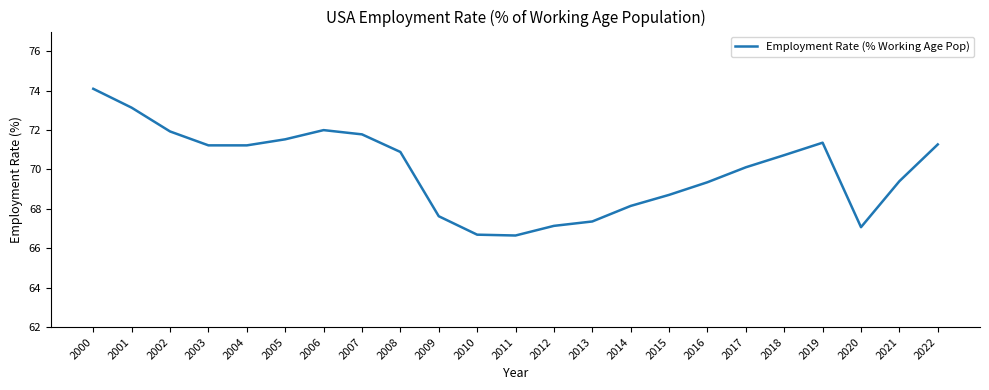

How many interior local valleys (lower than both neighbors) does the data have?

3